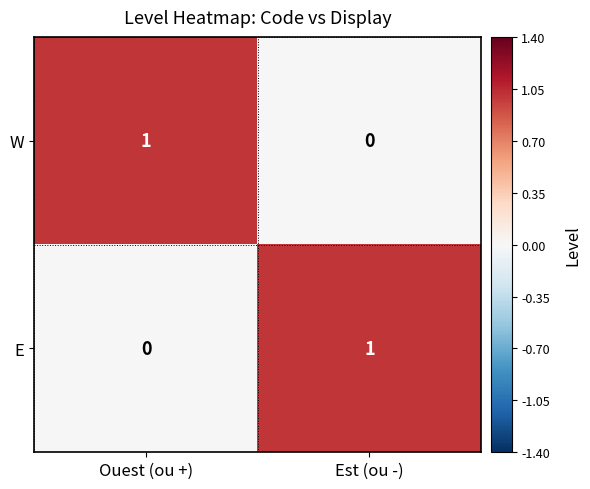

Which category has the highest value in the W series?

Ouest (ou +)